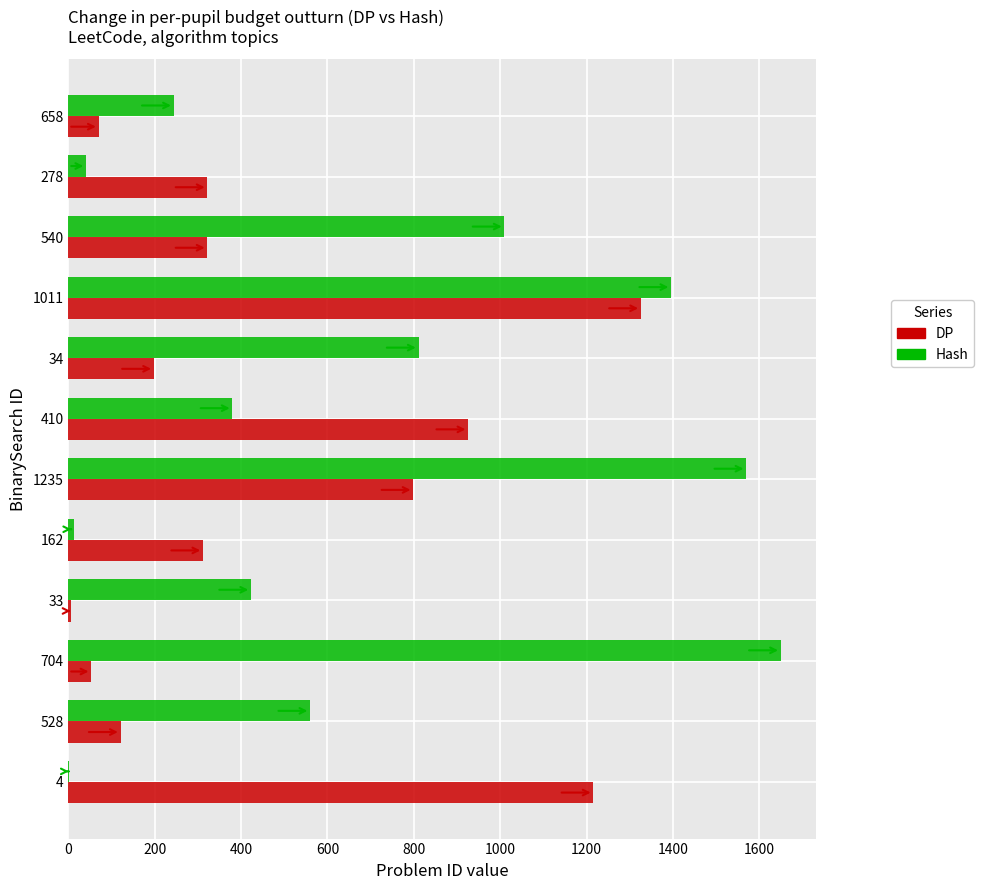

Which series has the largest range (max minus min)?

Hash